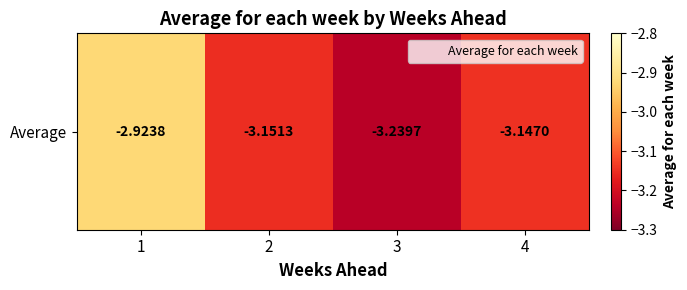

Count the values in the range -3 to -2.

1